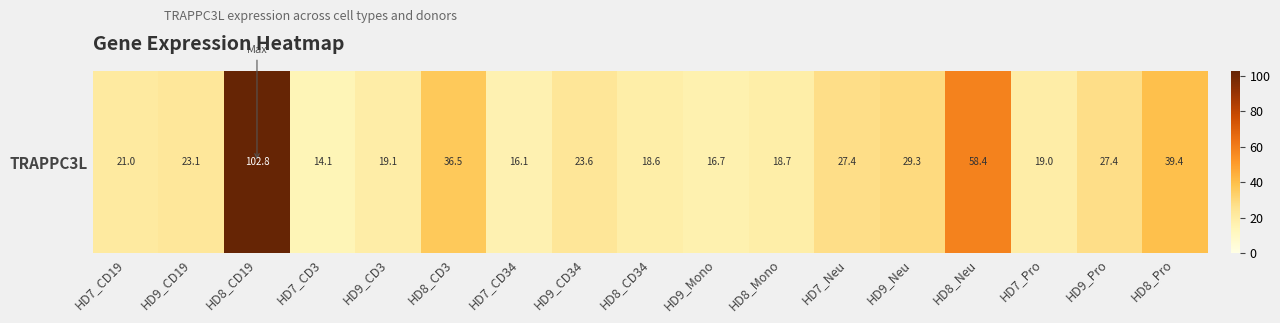

Between HD8_CD19 and HD9_Mono, which is larger?

HD8_CD19